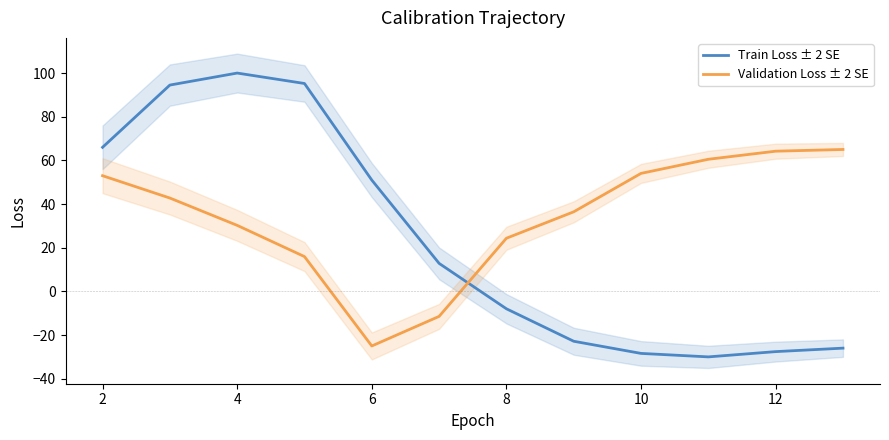

How many times do Validation Loss ± 2 SE and Train Loss ± 2 SE cross each other?

1